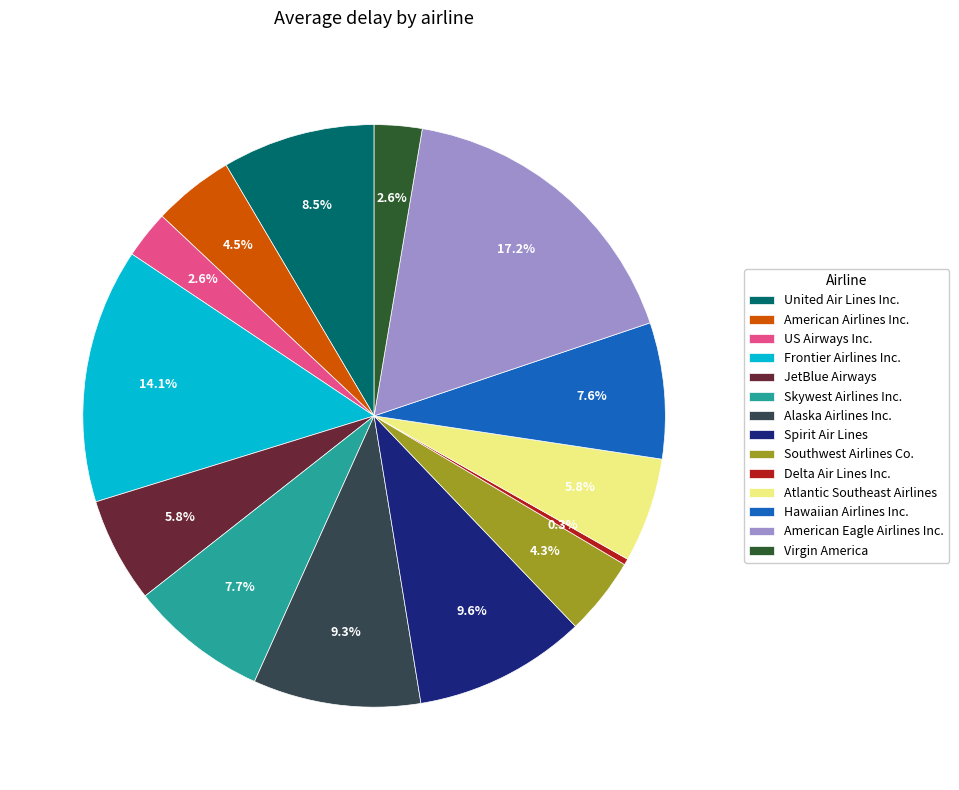

Which has a higher value, Spirit Air Lines or US Airways Inc.?

Spirit Air Lines